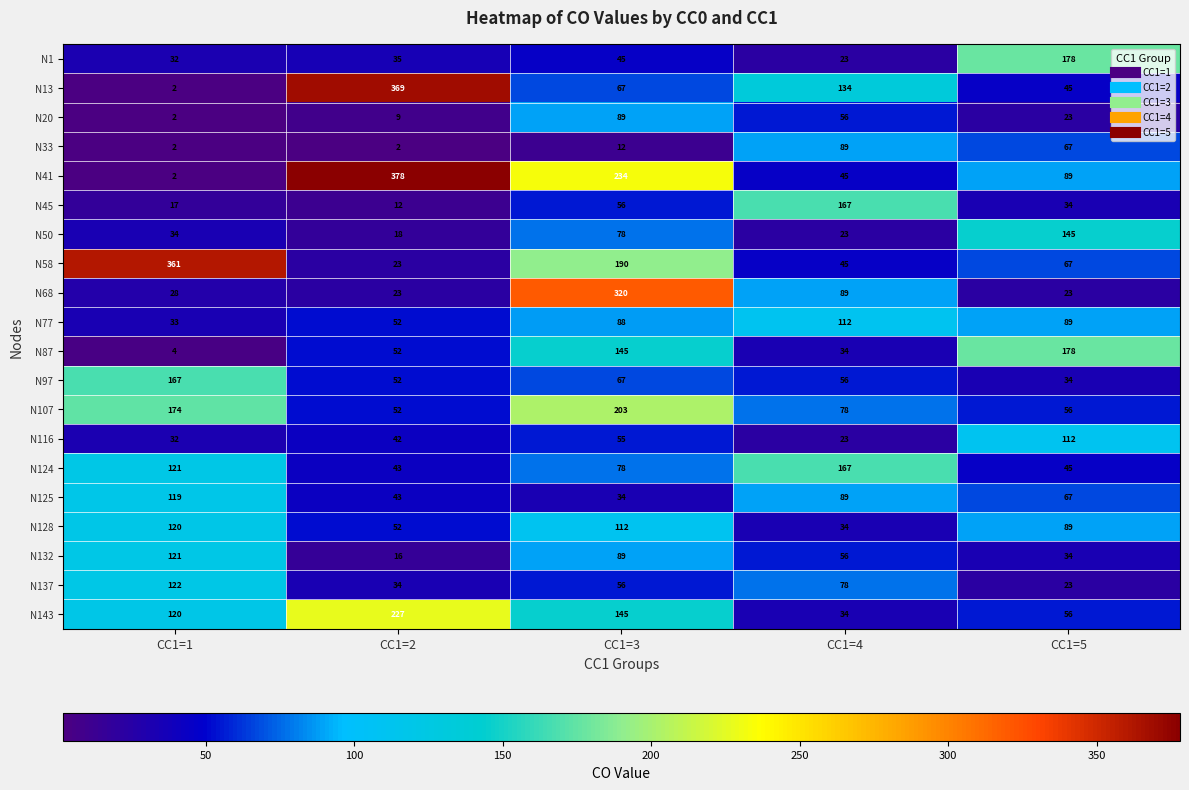

True or false: N77 has a value of 85 at CC1=2.

False